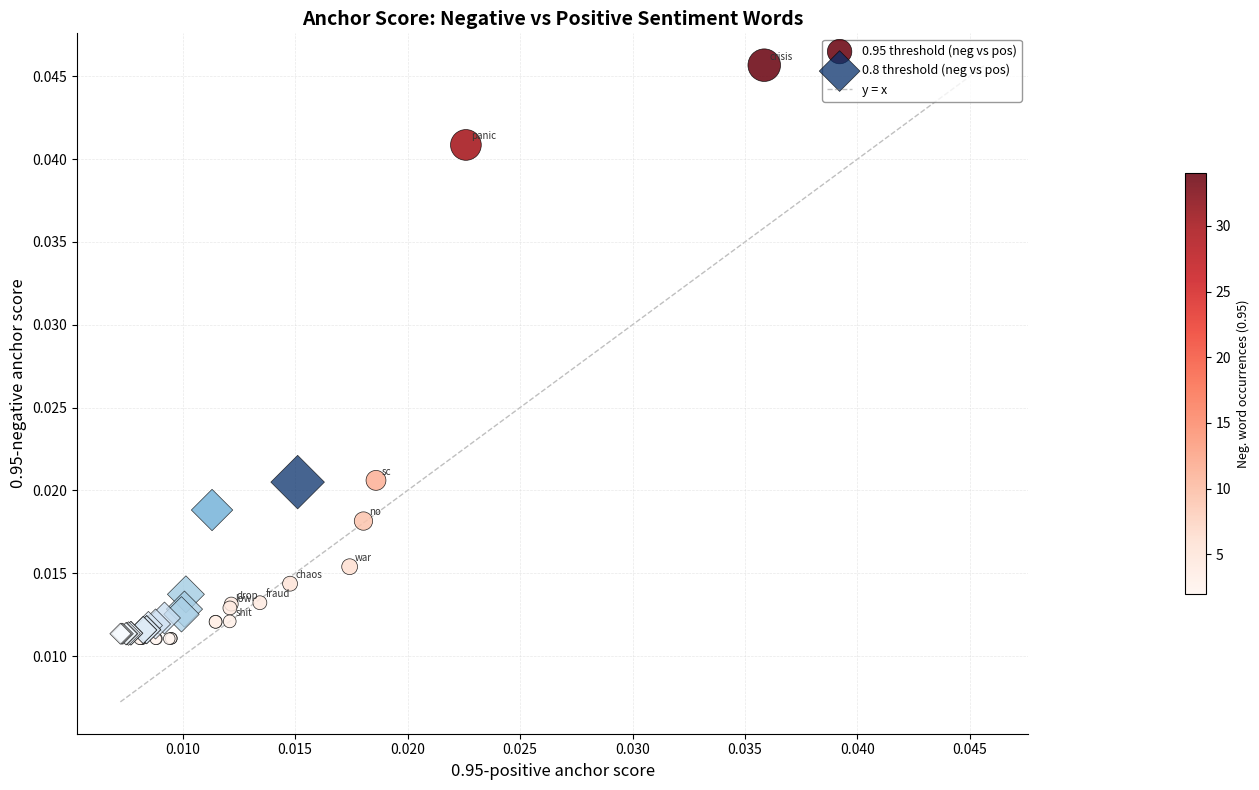

Which series has the largest Y range (max minus min)?

0.95 threshold (neg vs pos)